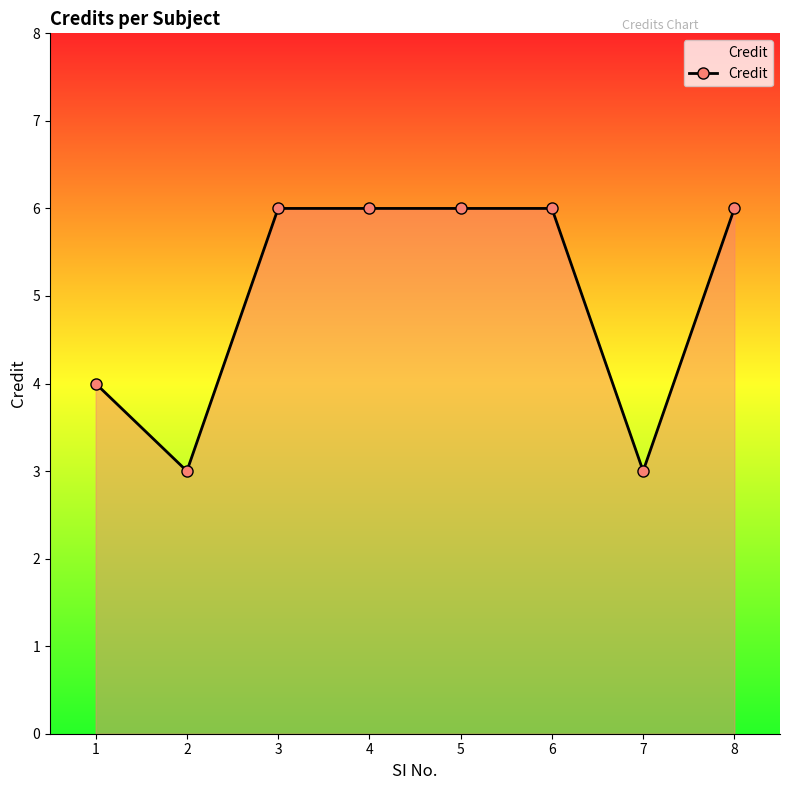

Is it true that the value at 1 is 4?

True